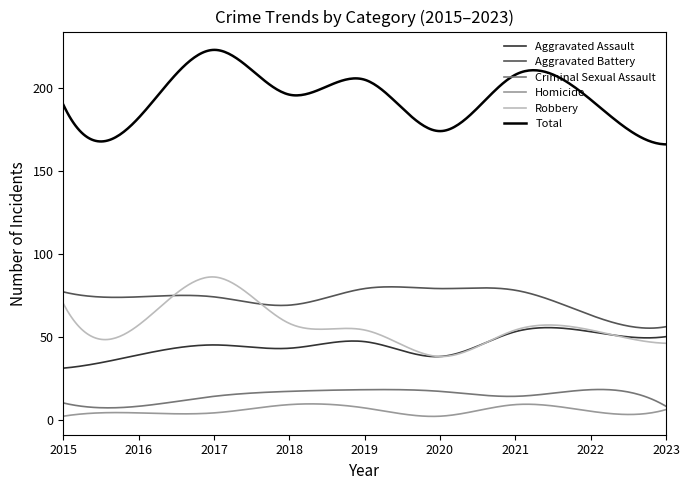

What is the maximum value shown in the chart?

223.0